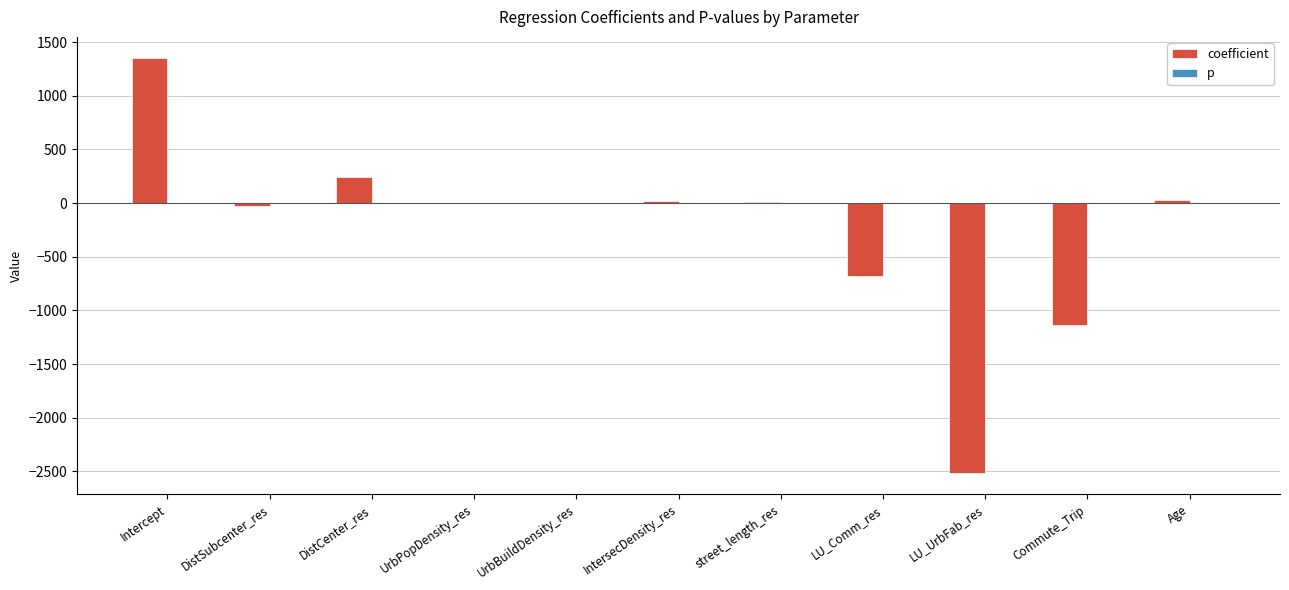

Reading left to right, extract all data points from this chart.

coefficient: Intercept=1355.7	DistSubcenter_res=-27.0	DistCenter_res=244.9	UrbPopDensity_res=-0.0	UrbBuildDensity_res=0.0	IntersecDensity_res=19.5	street_length_res=6.4	LU_Comm_res=-680.7	LU_UrbFab_res=-2518.3	Commute_Trip=-1134.7	Age=32.2
p: Intercept=0.7	DistSubcenter_res=0.9	DistCenter_res=0.0	UrbPopDensity_res=0.7	UrbBuildDensity_res=0.6	IntersecDensity_res=0.5	street_length_res=0.7	LU_Comm_res=0.7	LU_UrbFab_res=0.2	Commute_Trip=0.6	Age=0.2